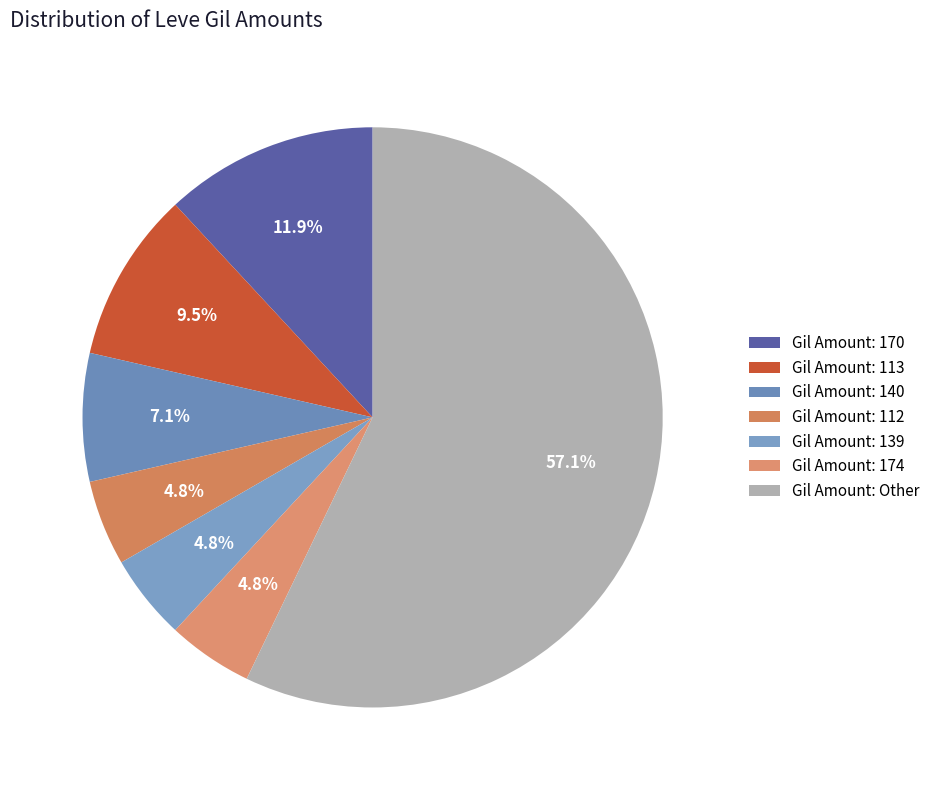

To the nearest percent, what is the average slice percentage?

14%